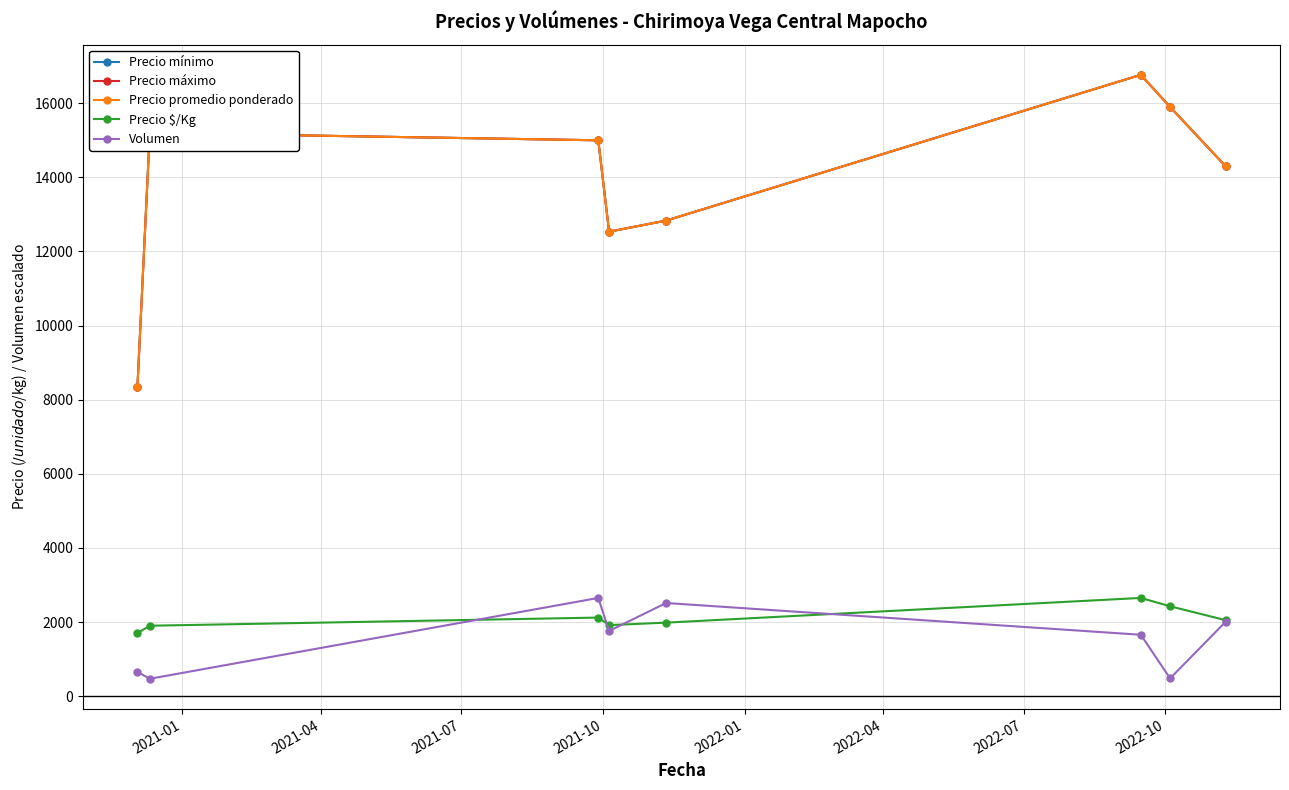

What is the smallest value displayed?

468.5